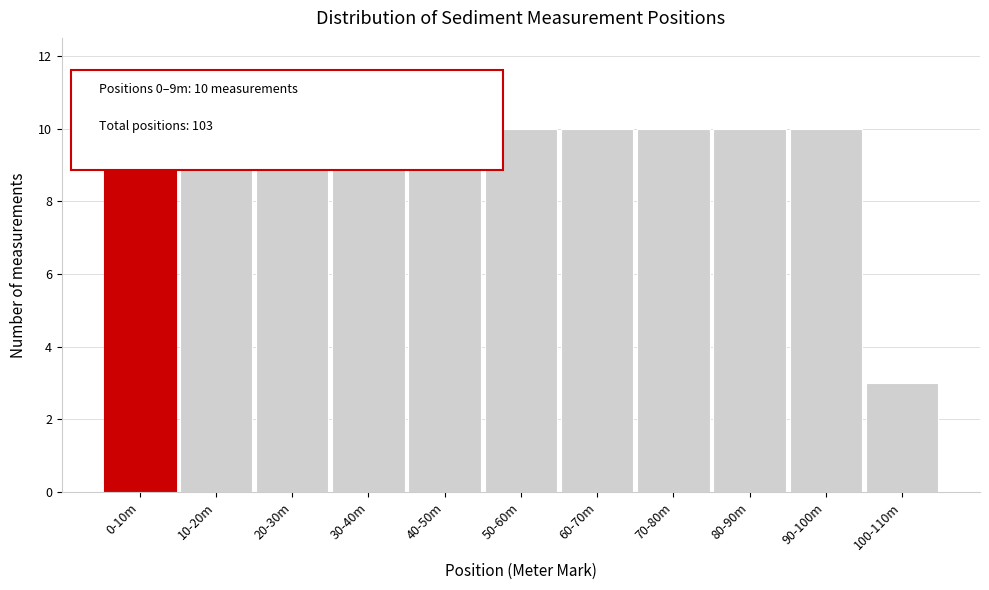

What position from the right is 60-70m?

5